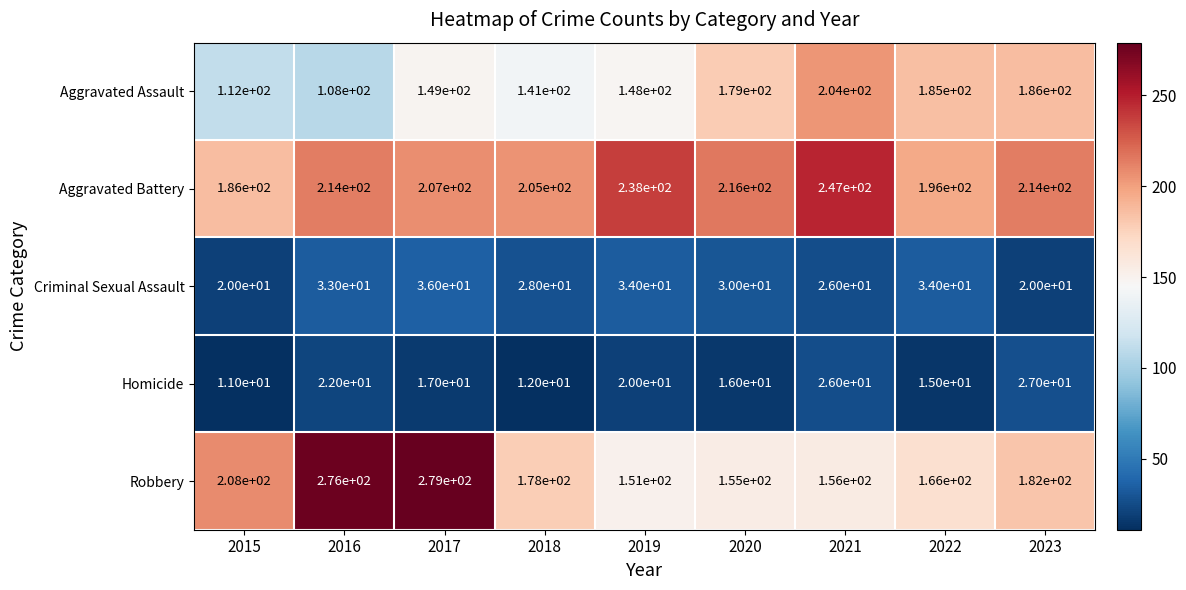

At which category is the sum across all series the highest?

2017